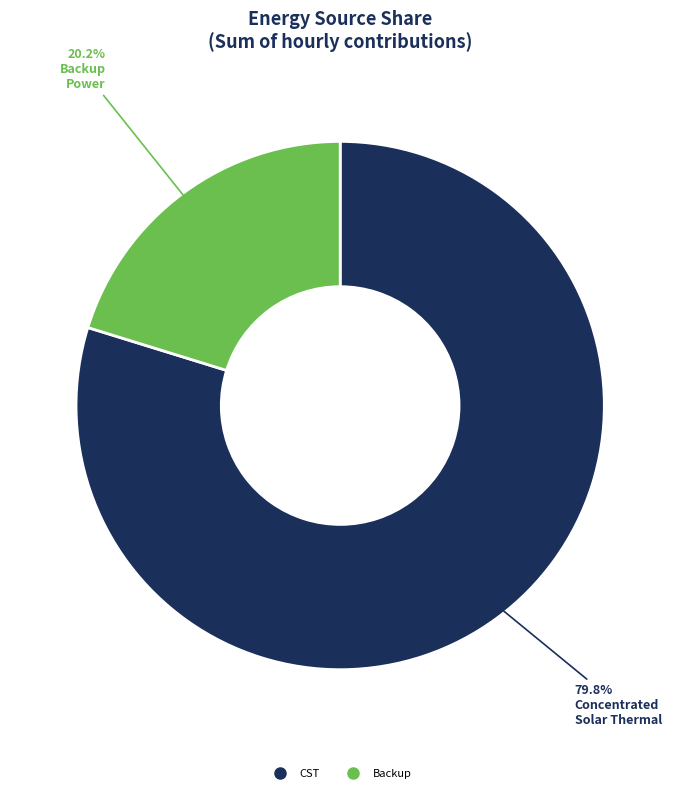

Count the number of slices in the pie.

2